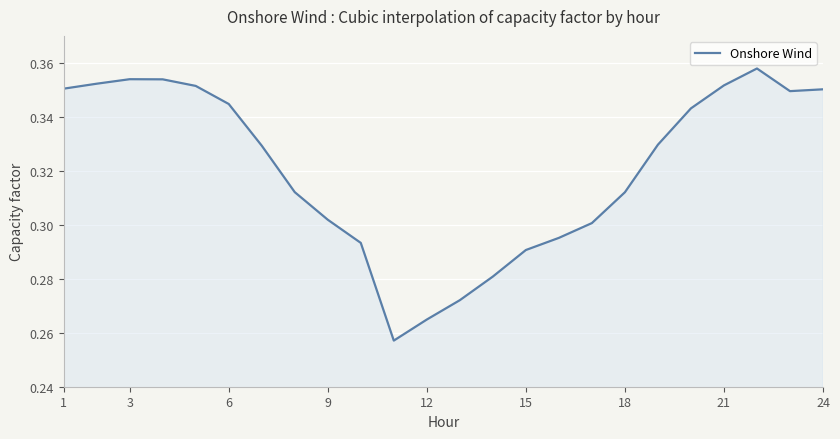

Reading right to left, what are all the values shown in this chart?

0.4	0.3	0.4	0.4	0.3	0.3	0.3	0.3	0.3	0.3	0.3	0.3	0.3	0.3	0.3	0.3	0.3	0.3	0.3	0.4	0.4	0.4	0.4	0.4